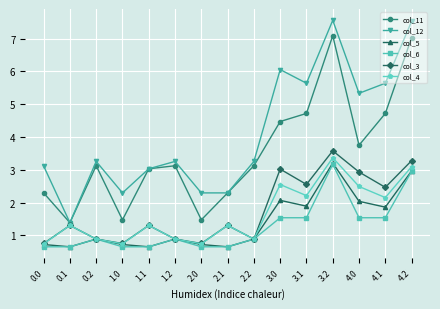

Does the chart display data point markers on the line(s)?

Yes